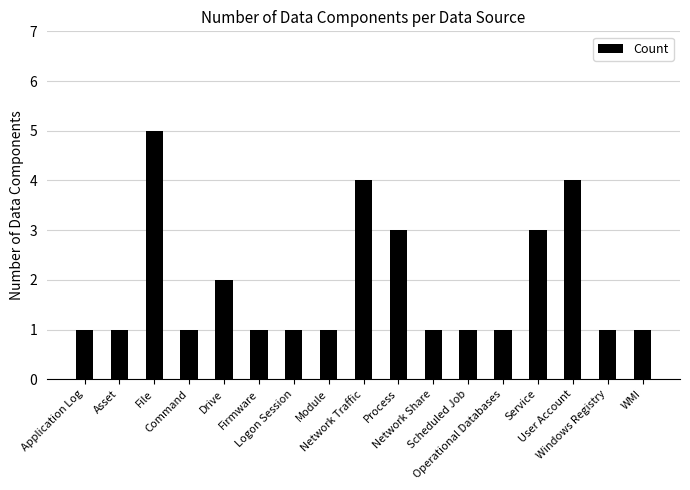

What is the approximate value at Application Log?

1